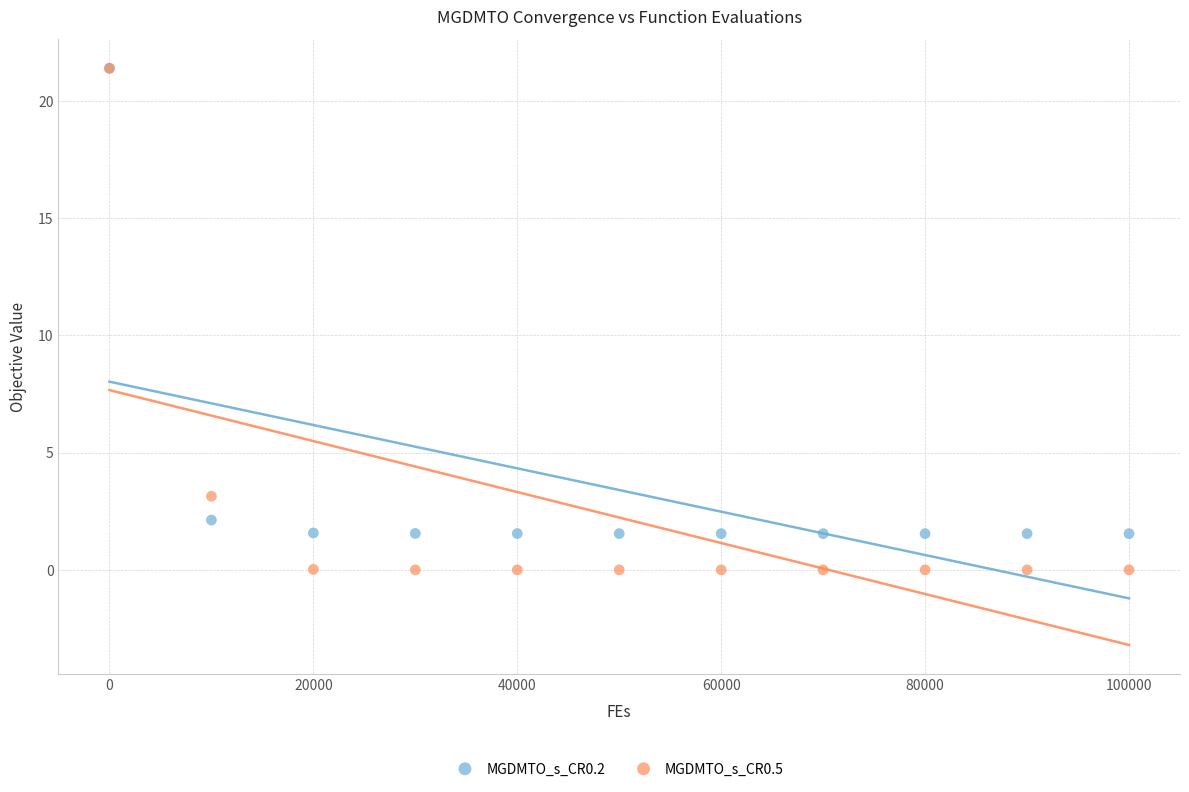

Across all series, what Y value is closest to 10?

3.1